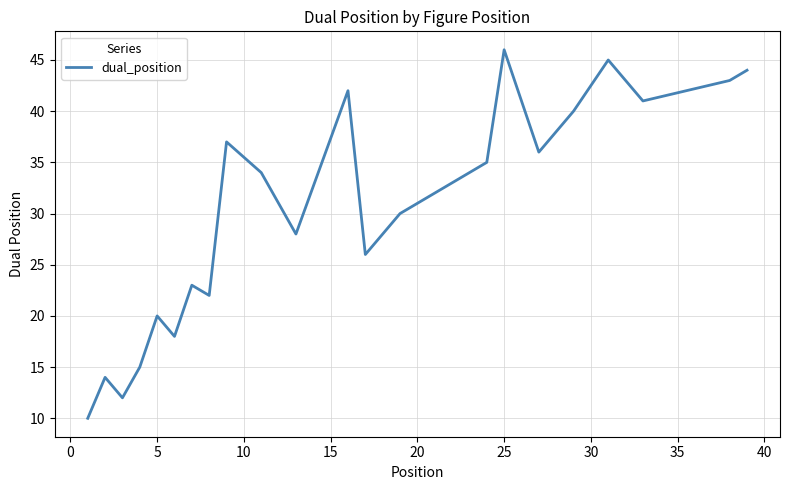

What is the minimum value shown in the chart?

10